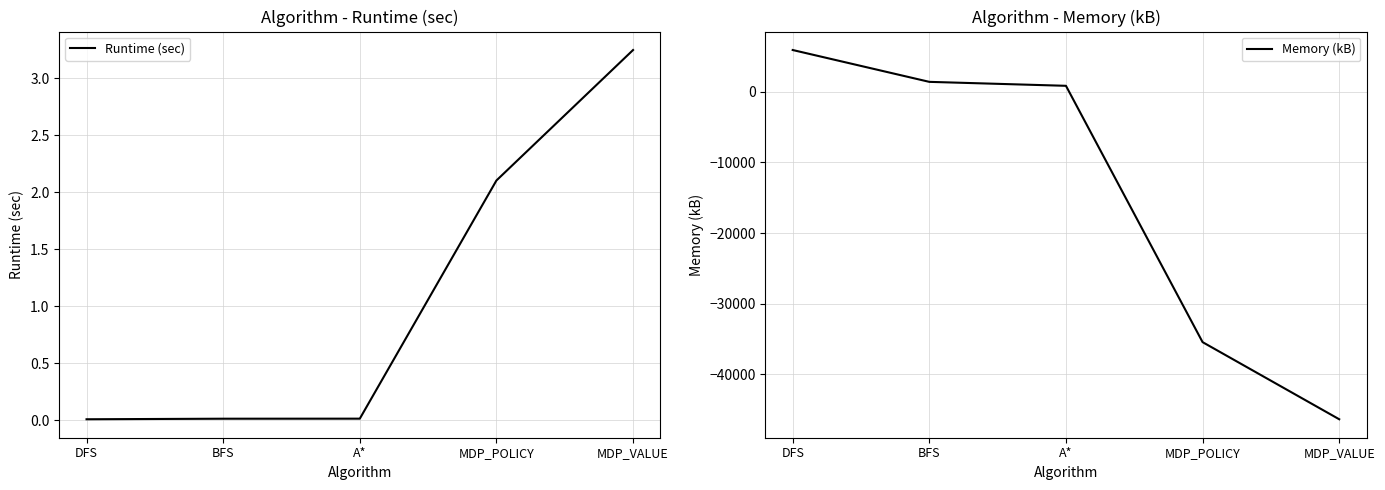

How many lines are shown in the chart?

2